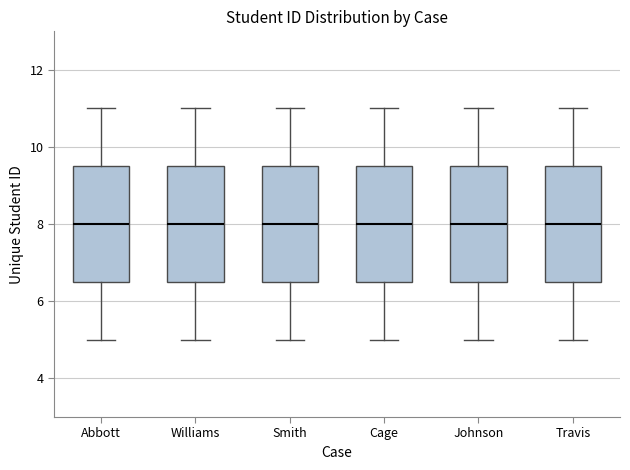

Reading left to right, read every box against the y-axis: the position of its median line, the range the box covers, and the ends of its whiskers. The values are not printed on the chart, so give them approximately, as read against the axis.

Abbott: median 8.0, box 6.6 to 9.6, whiskers 5.0 to 11.0
Williams: median 8.0, box 6.6 to 9.6, whiskers 5.0 to 11.0
Smith: median 8.0, box 6.6 to 9.6, whiskers 5.0 to 11.0
Cage: median 8.0, box 6.6 to 9.6, whiskers 5.0 to 11.0
Johnson: median 8.0, box 6.6 to 9.6, whiskers 5.0 to 11.0
Travis: median 8.0, box 6.6 to 9.6, whiskers 5.0 to 11.0